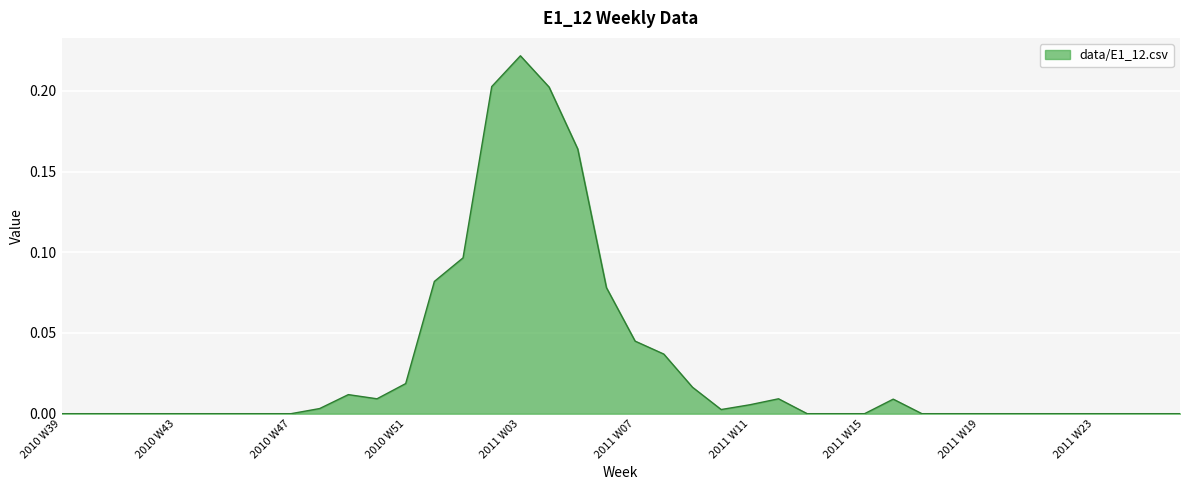

What is the difference between the maximum and minimum values?

0.2